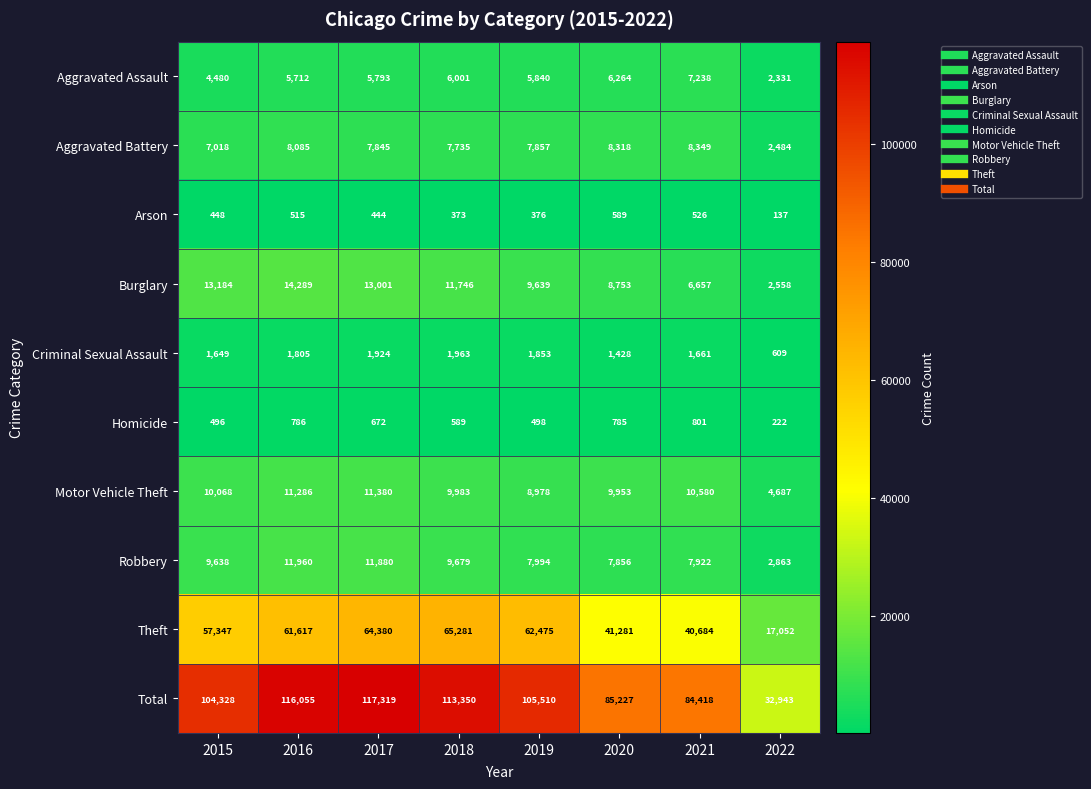

What is the maximum value for Theft?

65281